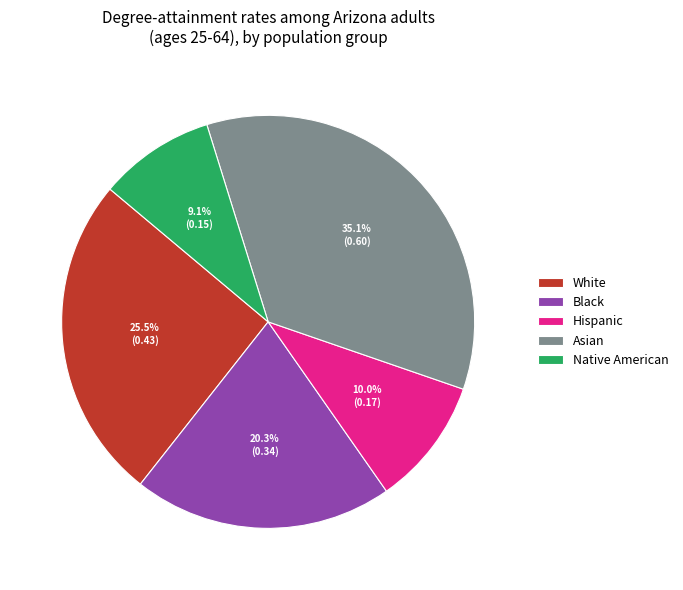

Between Asian and Hispanic, which is larger?

Asian